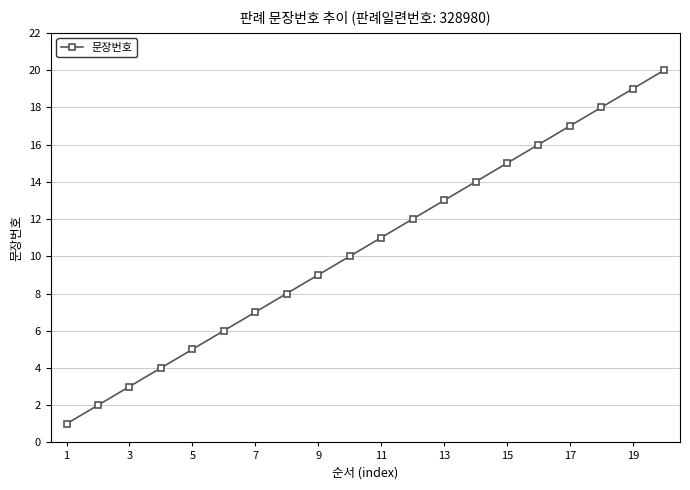

What is the minimum value shown in the chart?

1